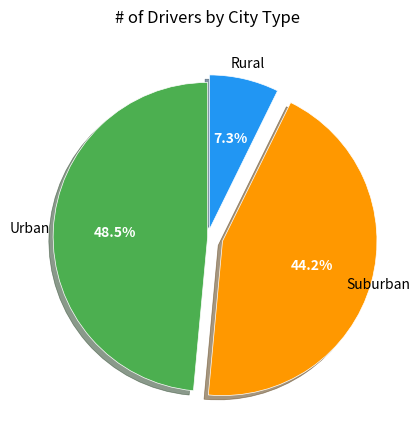

What percentage do Suburban and Rural together represent?

51.5%